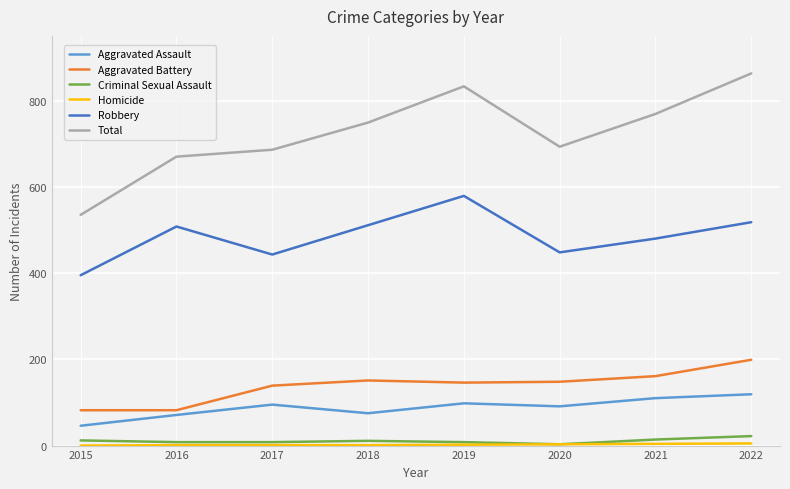

The value of Aggravated Battery at 2020 is 148. True or false?

True